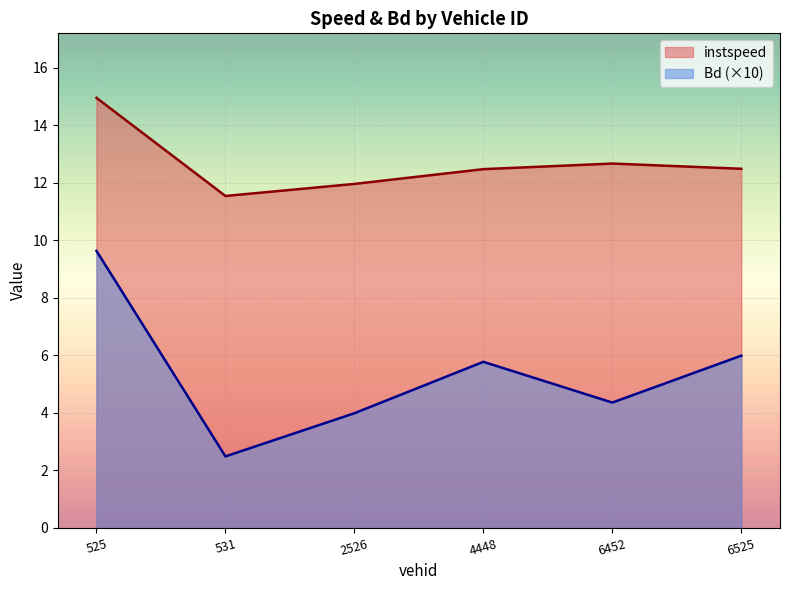

At 2526.0, list the series in order from largest to smallest.

instspeed, Bd